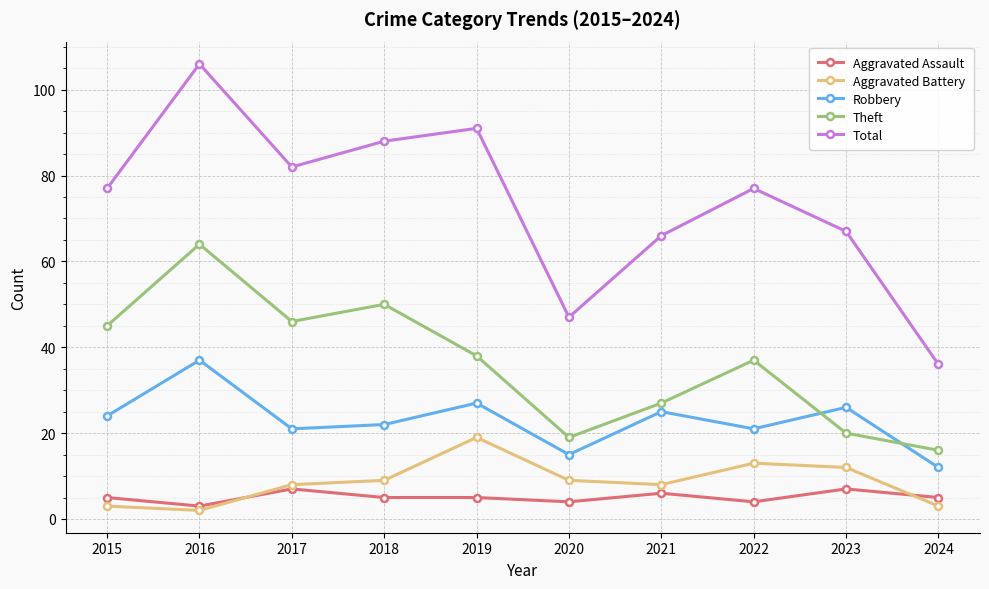

What is the maximum value shown in the chart?

106